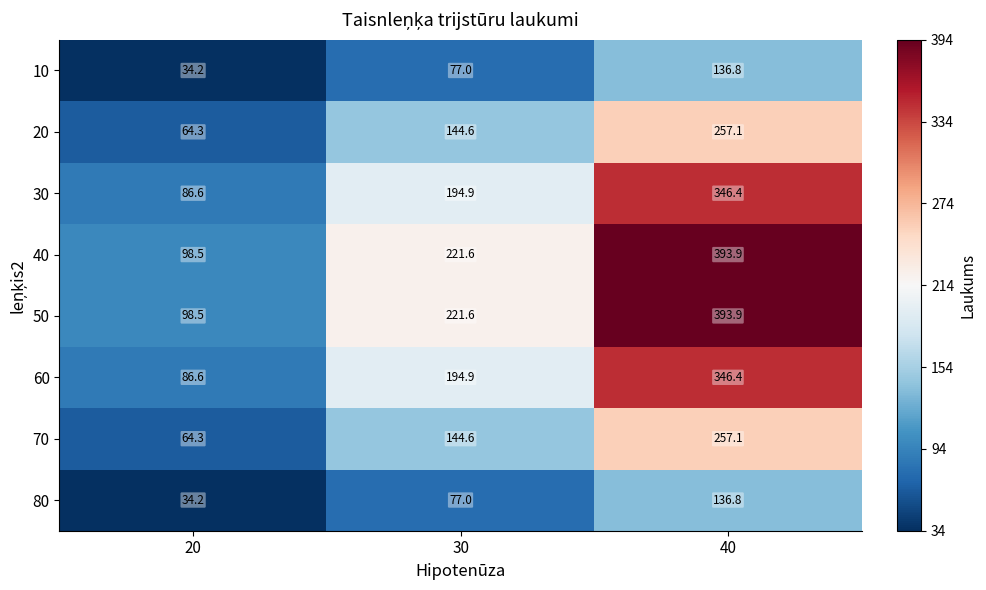

Count the number of categories in the chart.

3